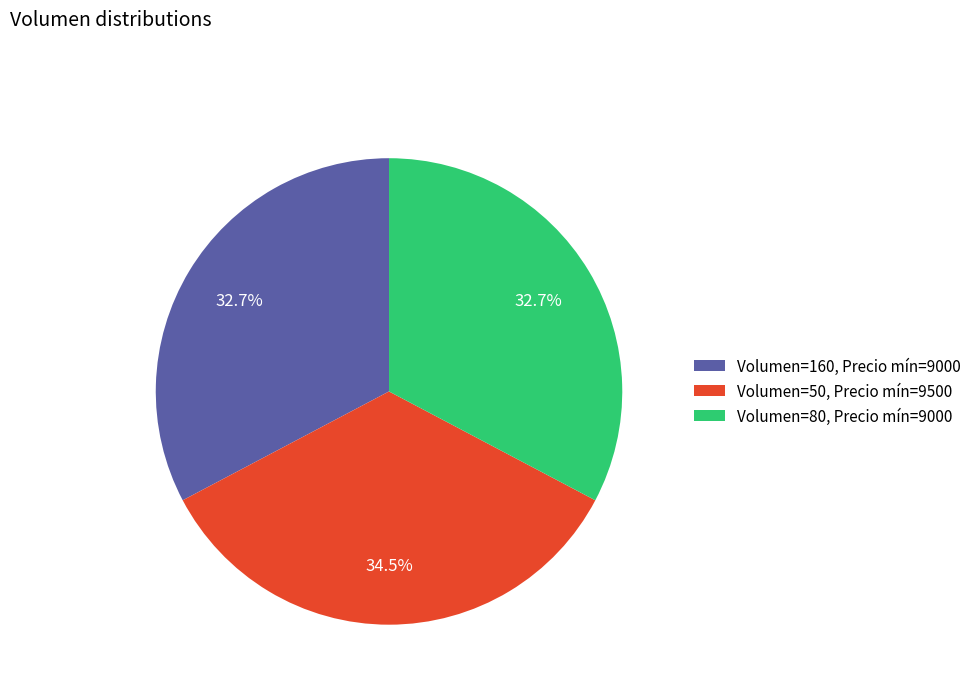

Which has a higher value, Volumen=160, Precio mín=9000 or Volumen=50, Precio mín=9500?

Volumen=50, Precio mín=9500